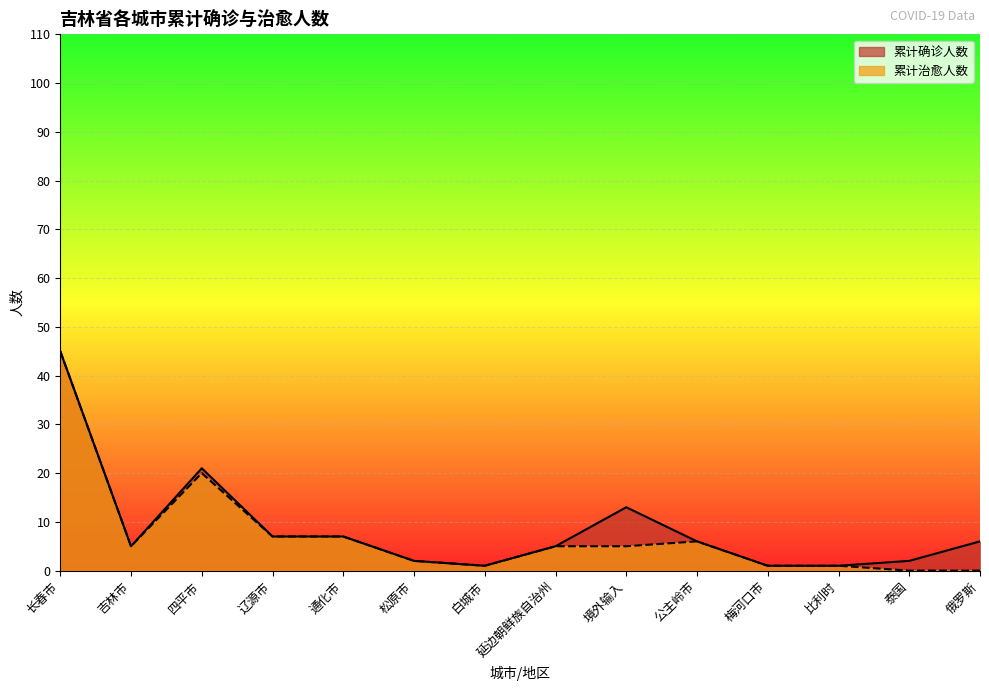

What is the sum of the 累计确诊人数 values at 境外输入 and 松原市?

15